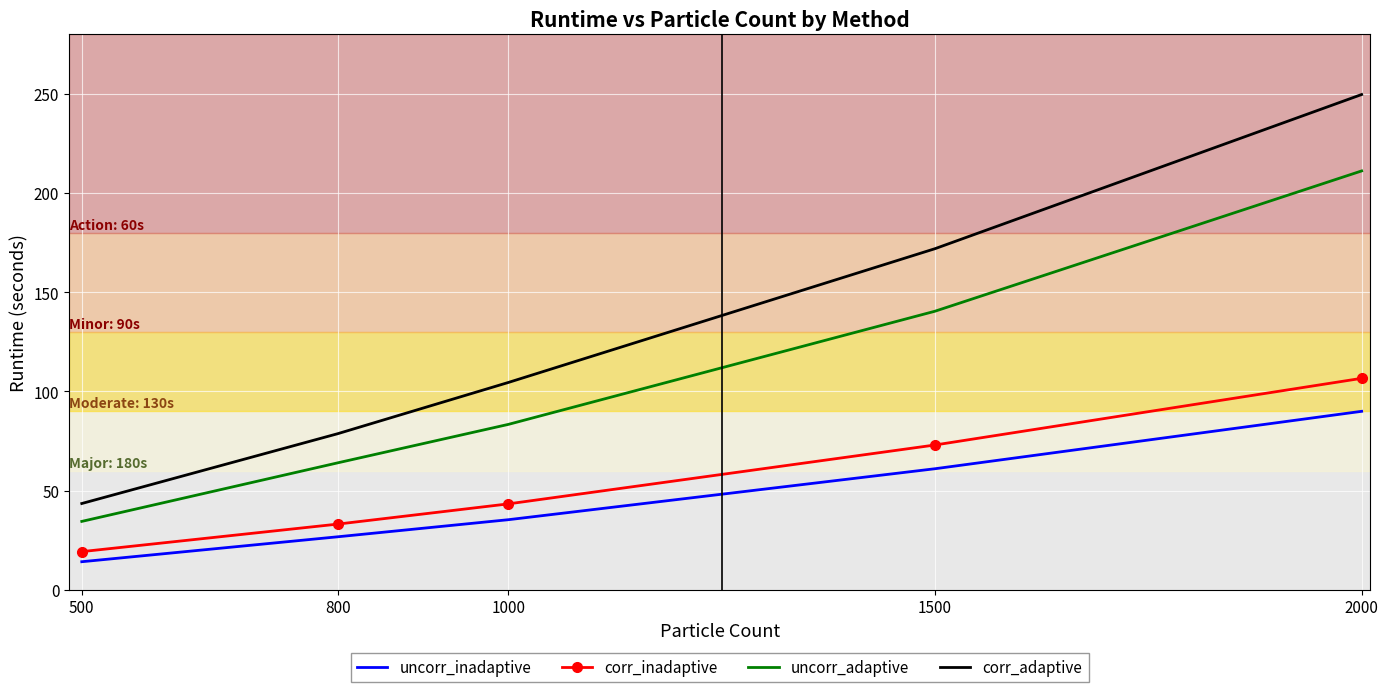

Which series changed the most between 800 and 2000?

corr_adaptive